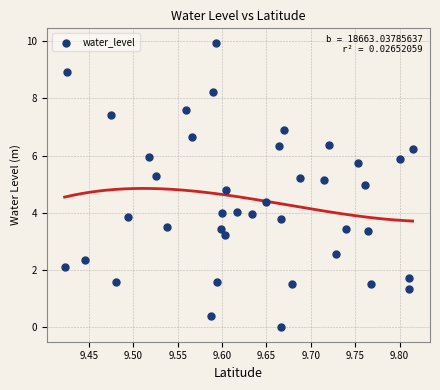

What is the range of X values (max minus min)?

0.4